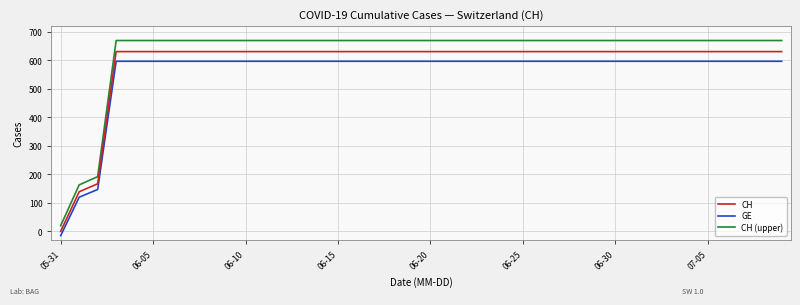

What is the smallest value displayed?

-15.0